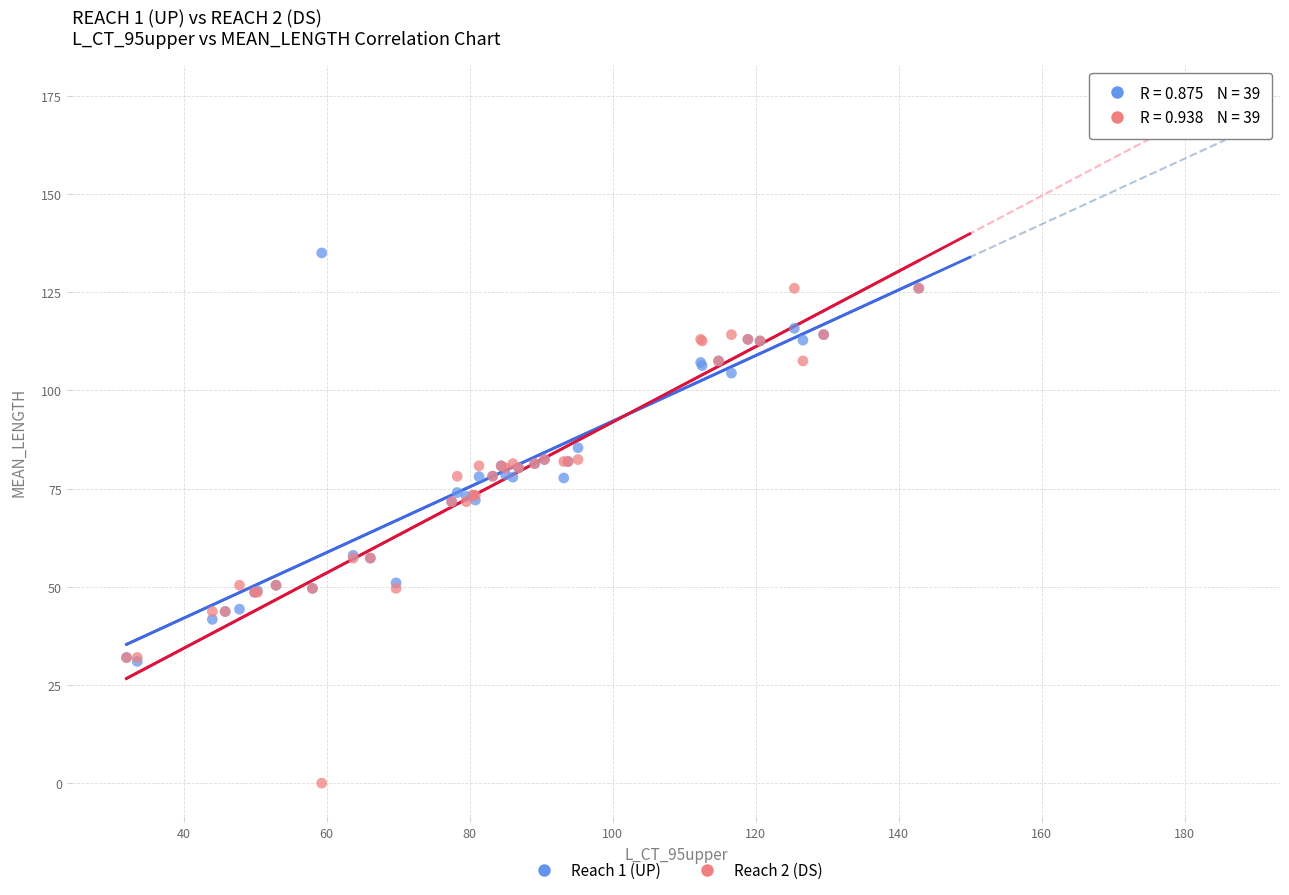

Which series has the widest spread of Y values?

Reach 2 (DS)